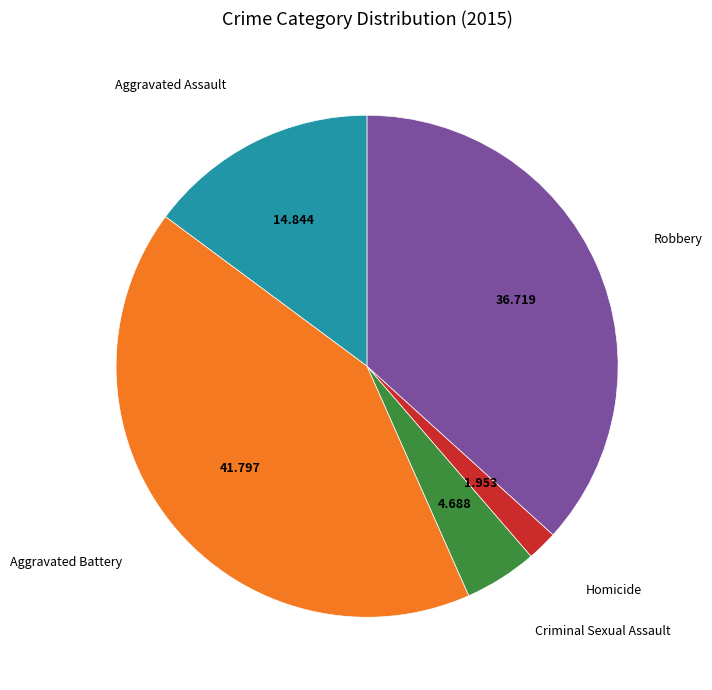

Which category has the smallest portion of the pie?

Homicide